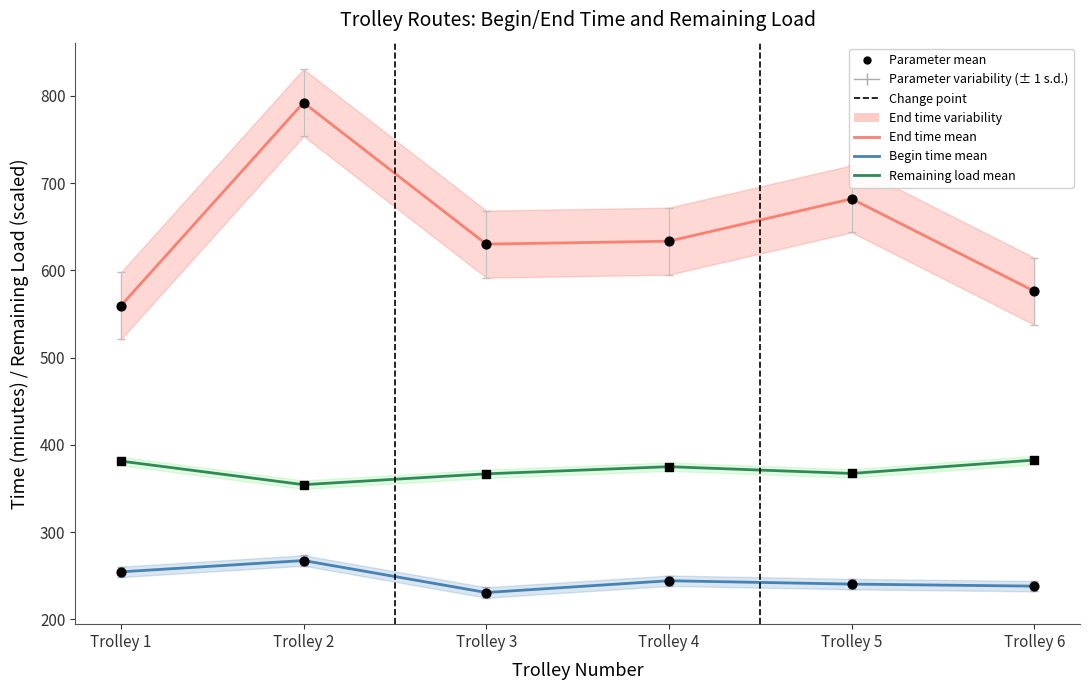

Which series reaches the minimum Y coordinate?

begin time